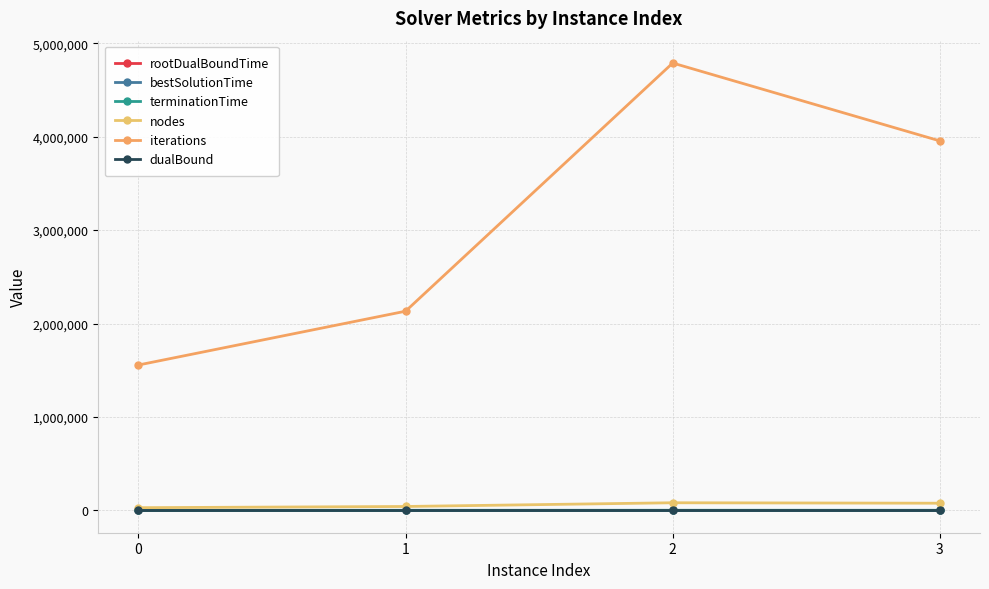

How many values in the nodes series are below 76425?

2